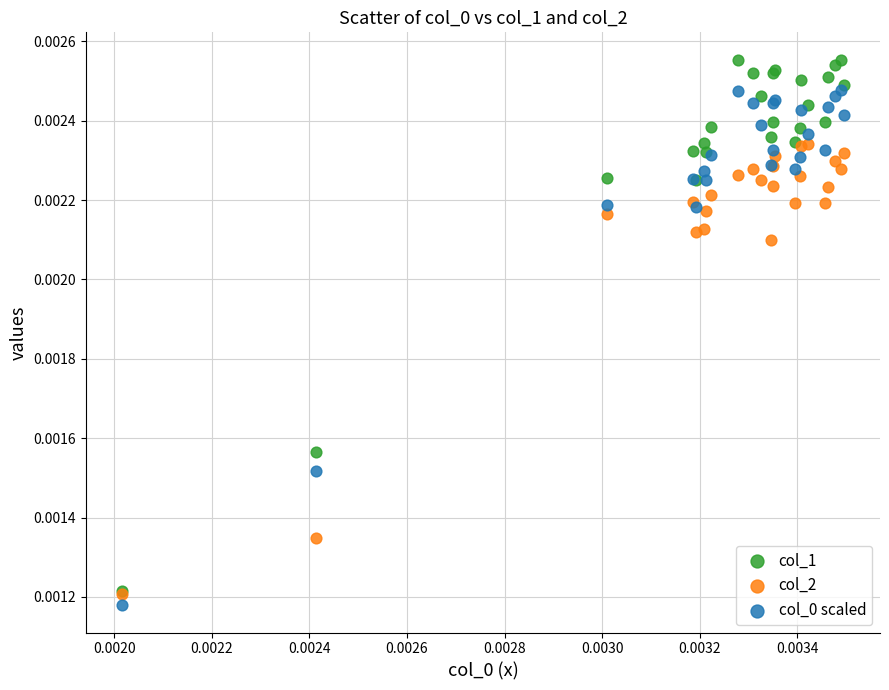

Which series has the widest spread of Y values?

col_1